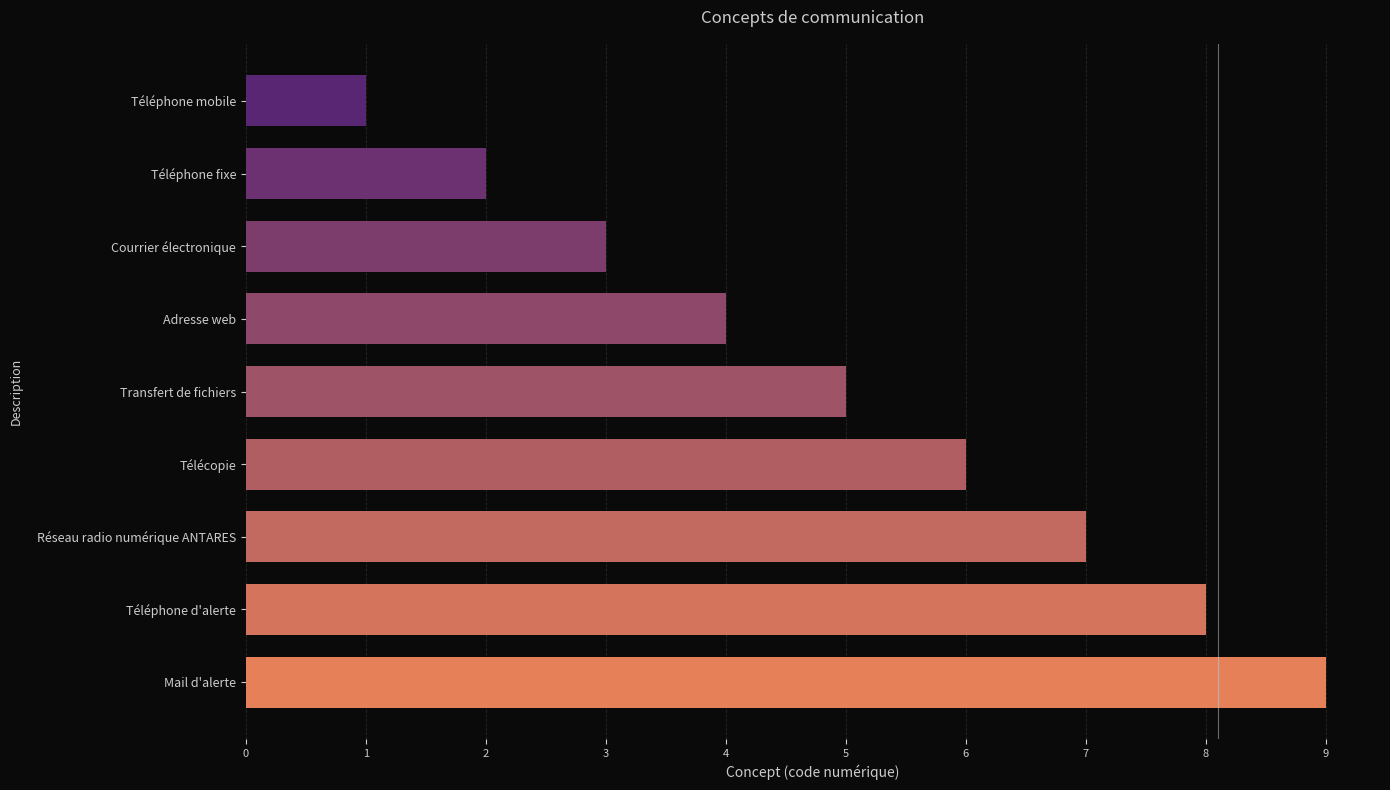

Does the chart contain any negative values?

No